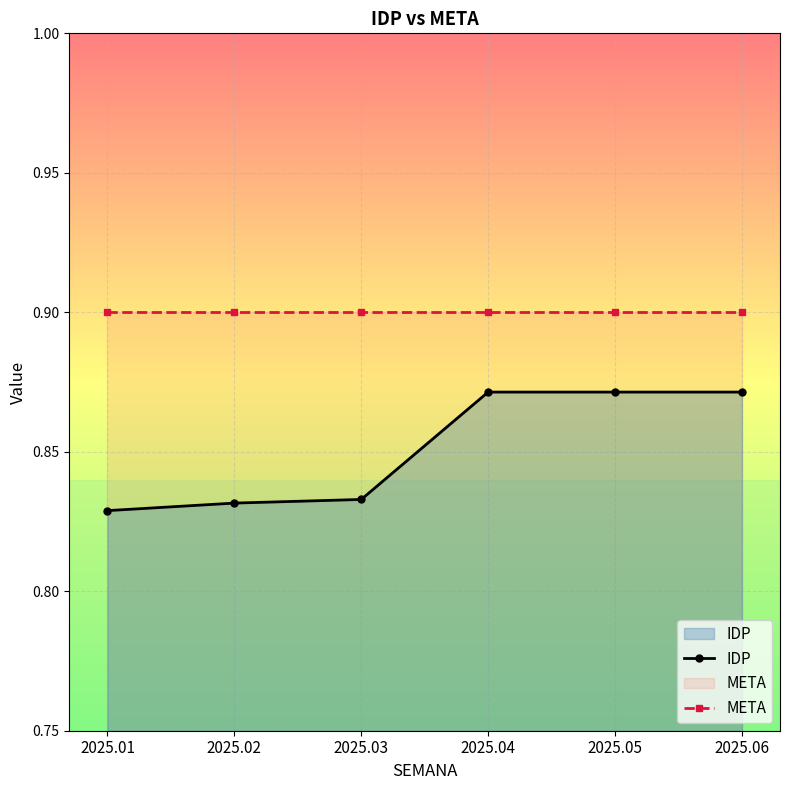

Which category has the lowest value across all series?

2025.01